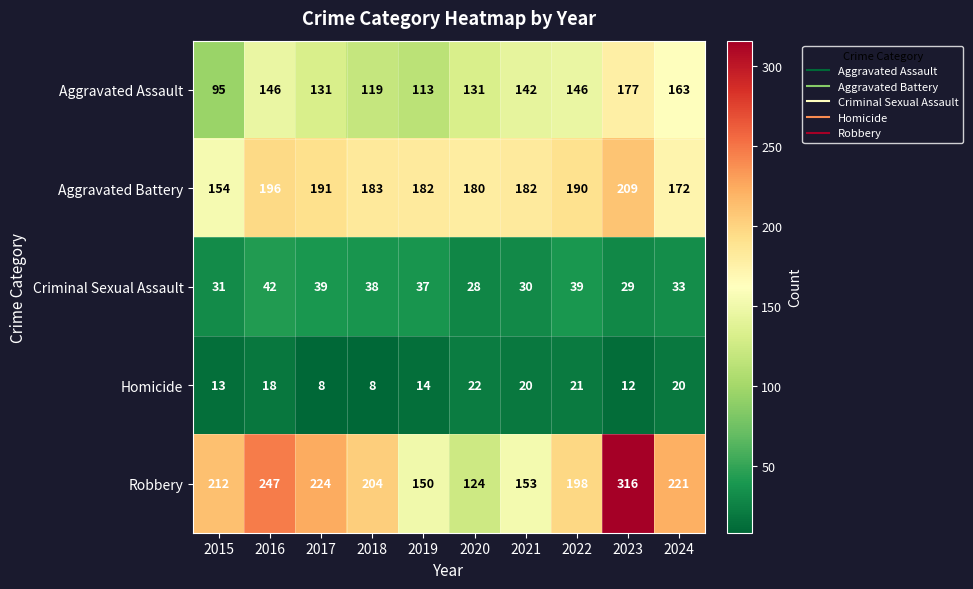

How many data points does each series have?

10